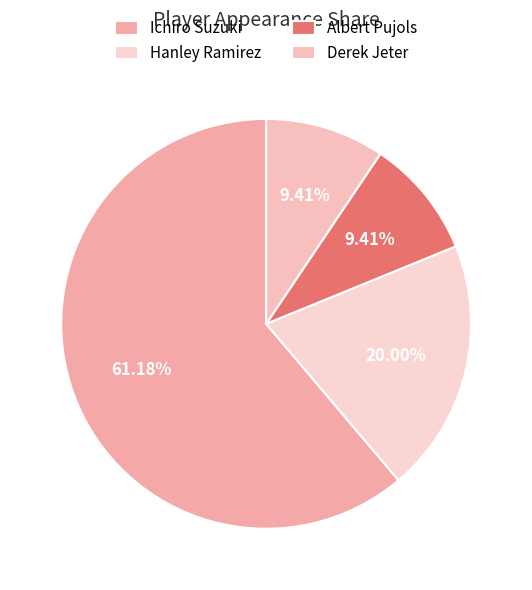

The Ichiro Suzuki slice represents 68% of the pie. True or false?

False